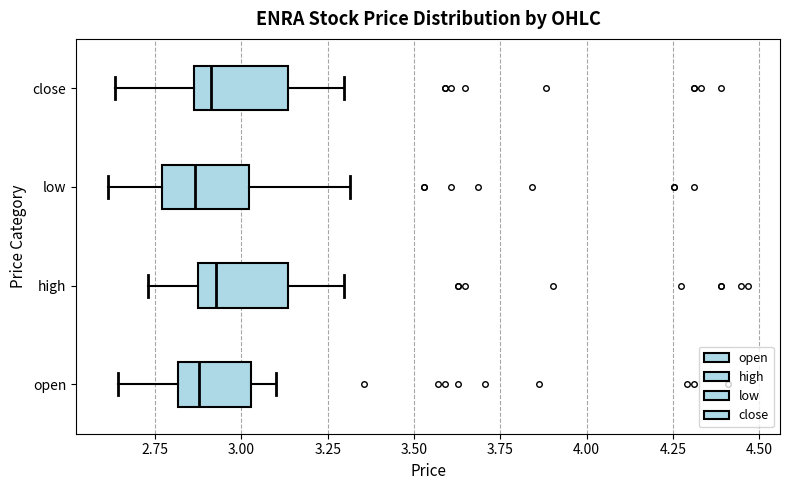

Reading bottom to top, read every box against the x-axis: the position of its median line, the range the box covers, and the ends of its whiskers. The values are not printed on the chart, so give them approximately, as read against the axis.

open: median 2.90, box 2.80 to 3.05, whiskers 2.65 to 3.10
high: median 2.95, box 2.85 to 3.15, whiskers 2.75 to 3.30
low: median 2.85, box 2.75 to 3.00, whiskers 2.60 to 3.30
close: median 2.90, box 2.85 to 3.15, whiskers 2.65 to 3.30